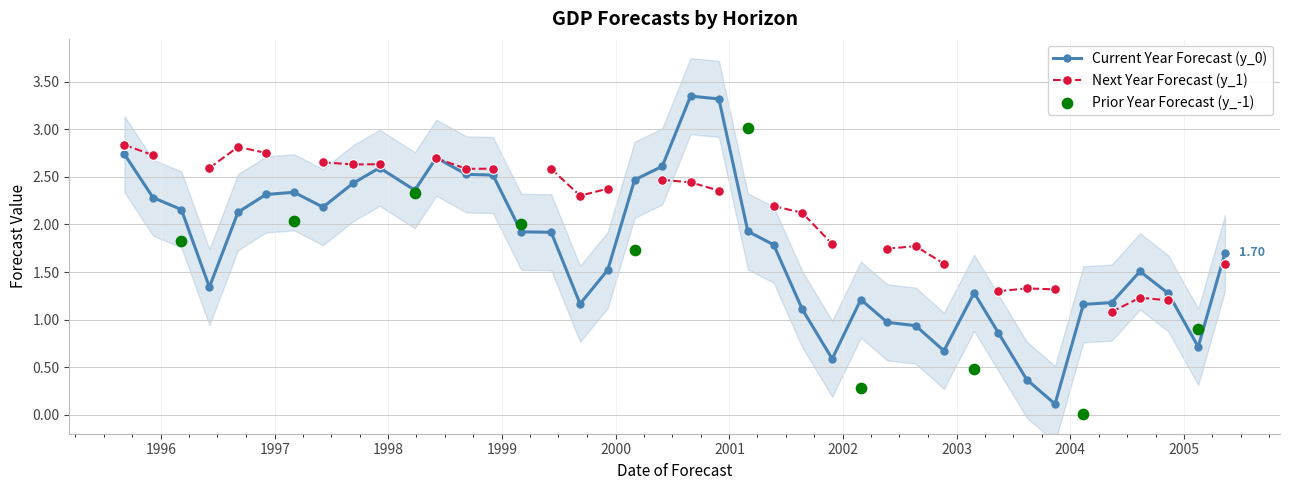

True or false: Current Year Forecast (y_0) has more than 2 interior local peaks.

True